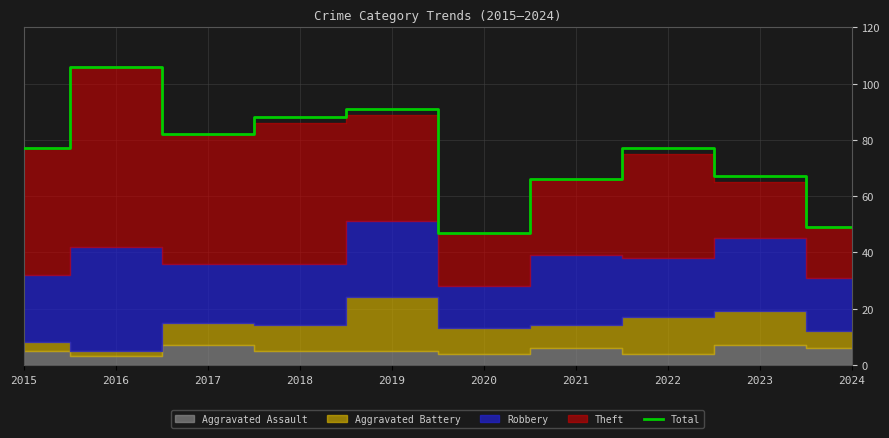

Reading right to left, what are all the values shown in this chart?

49	67	77	66	47	91	88	82	106	77